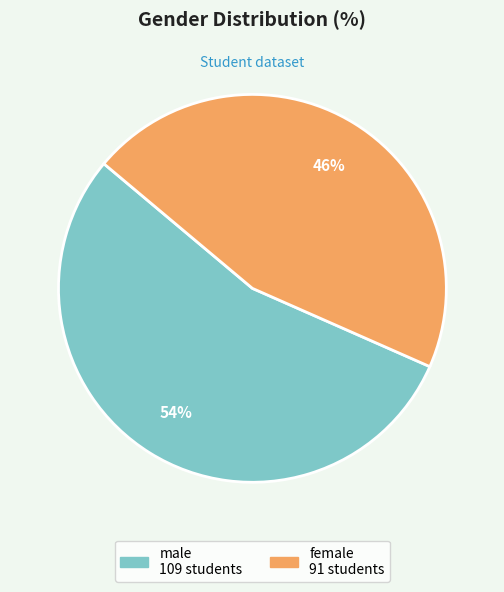

The female slice represents 46% of the pie. True or false?

True